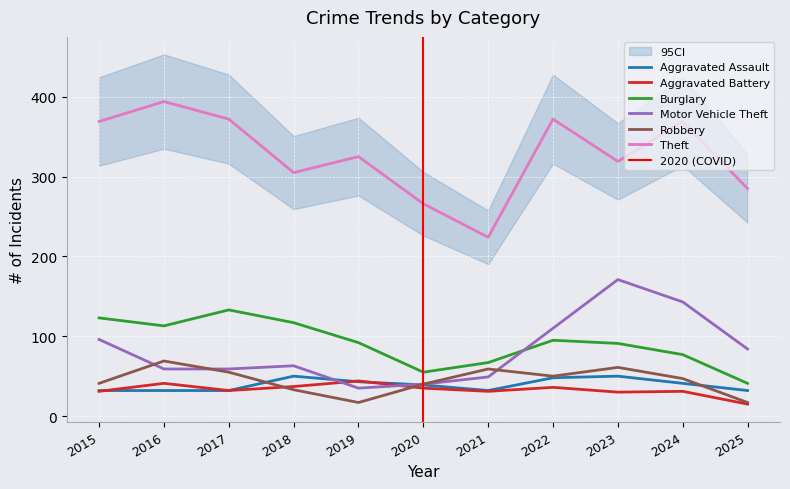

How many values in the Theft series exceed 325?

5